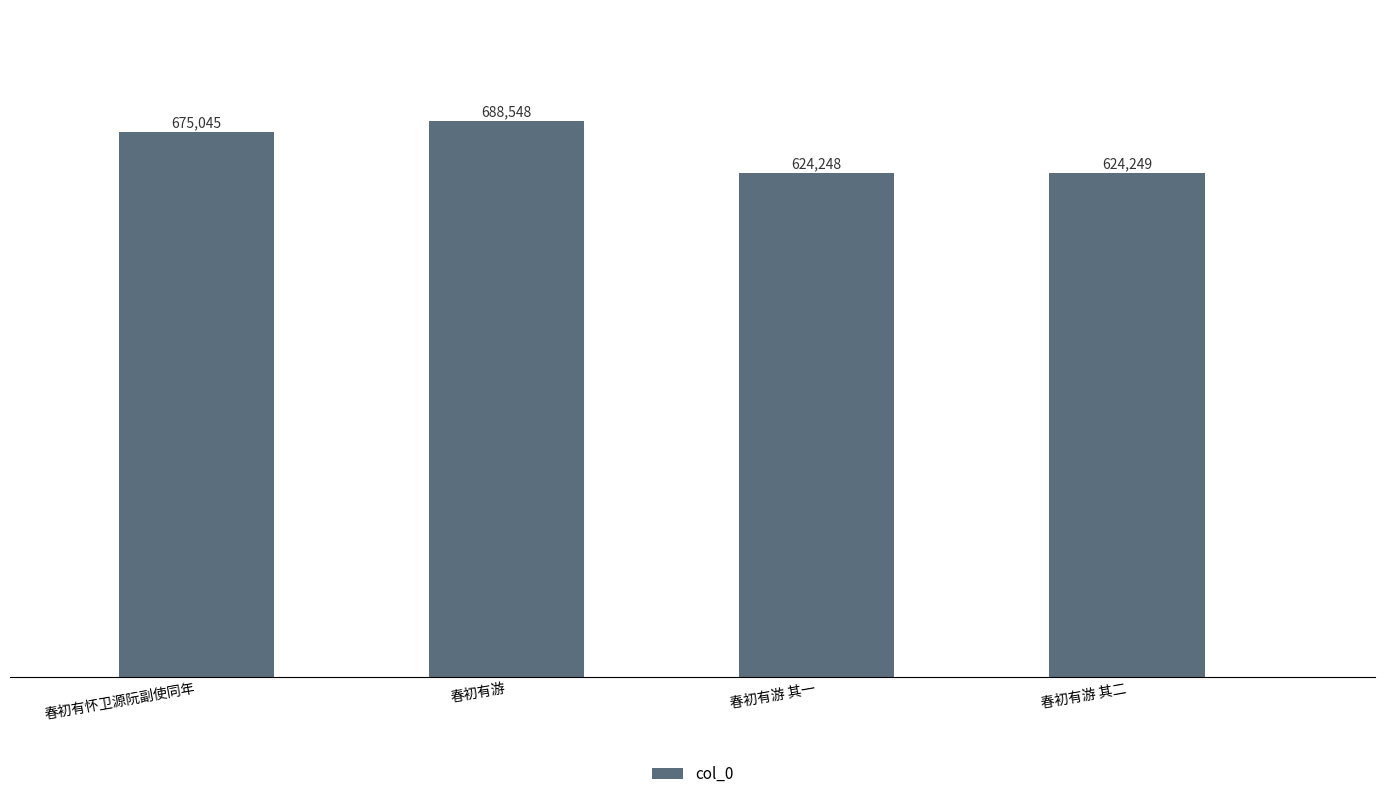

What value does the data have at 春初有游?

688548